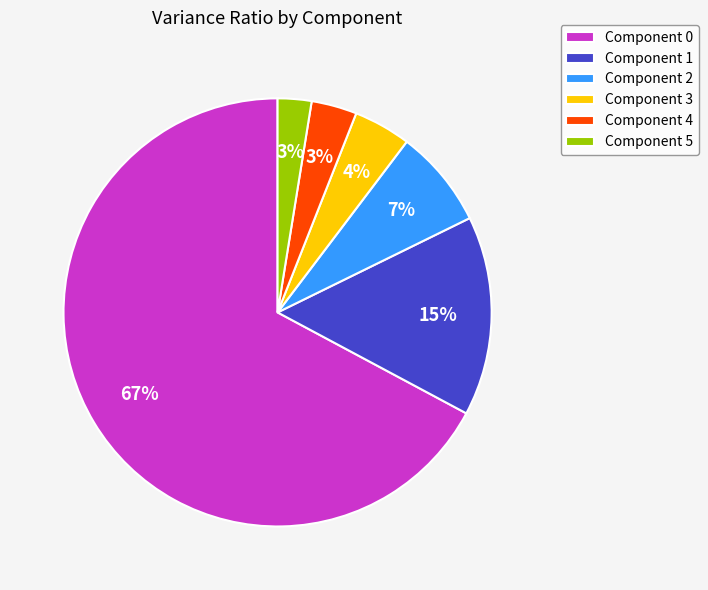

Is there a majority slice in this chart?

Yes